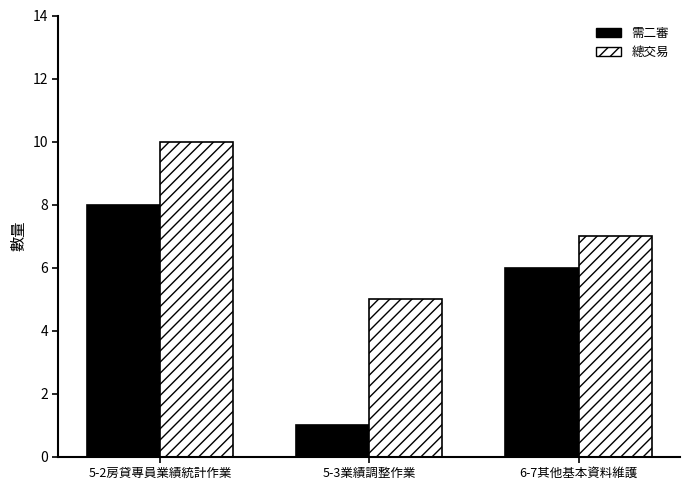

Read the 總交易 value at 5-3業績調整作業.

5